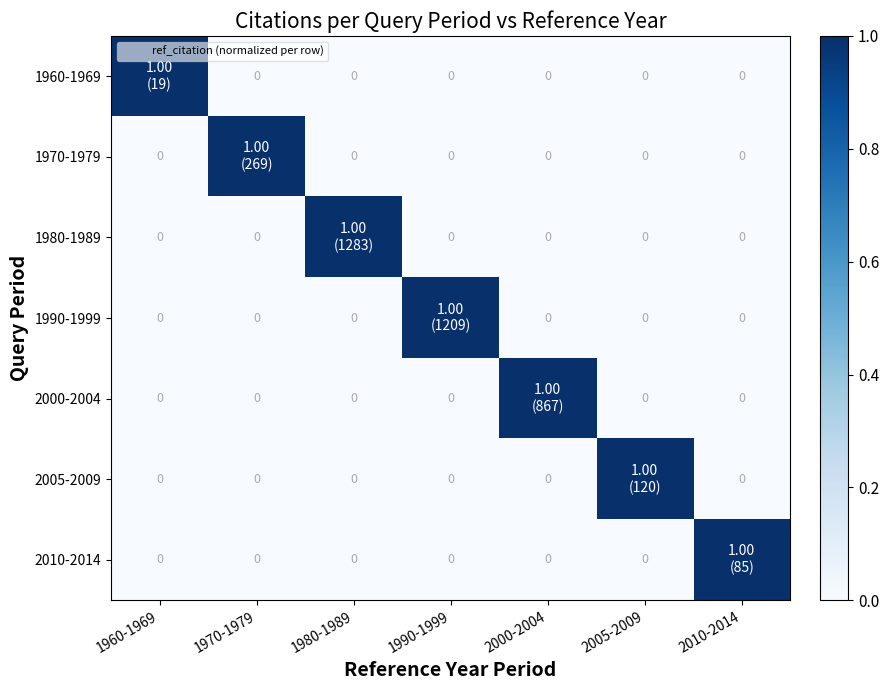

Count the 2000-2004 values in the range 0 to 1.

7